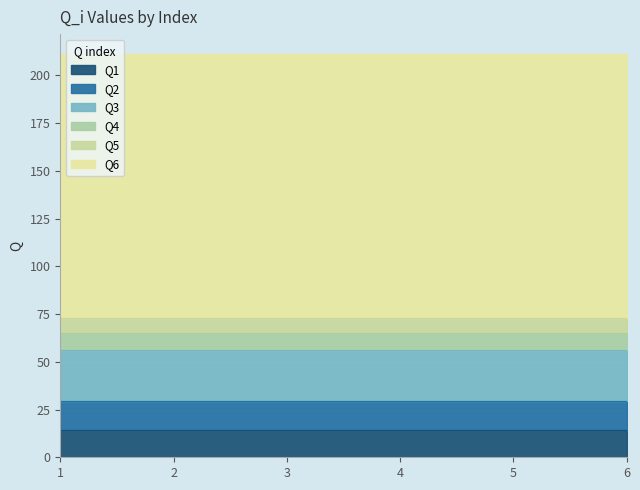

How many lines are shown in the chart?

6